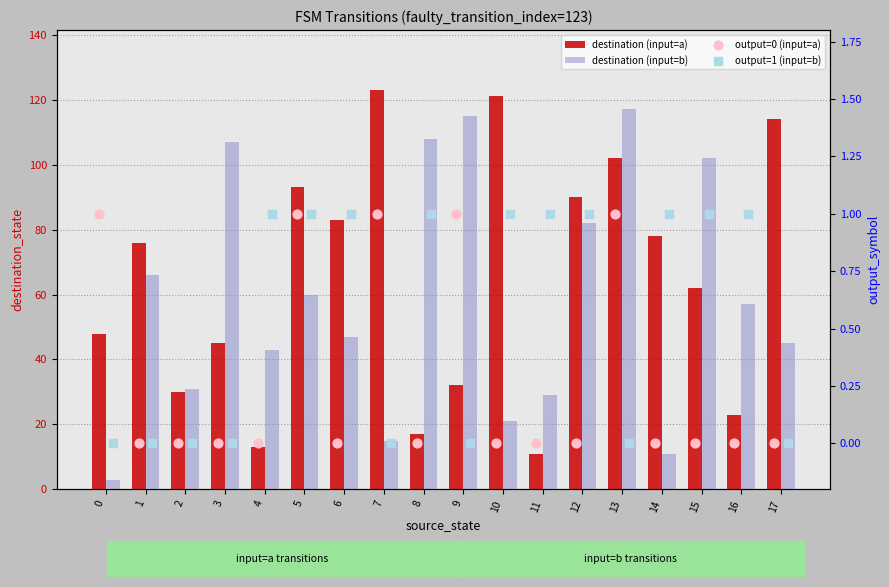

Which series contains the lowest Y value?

output=0 (input=a)